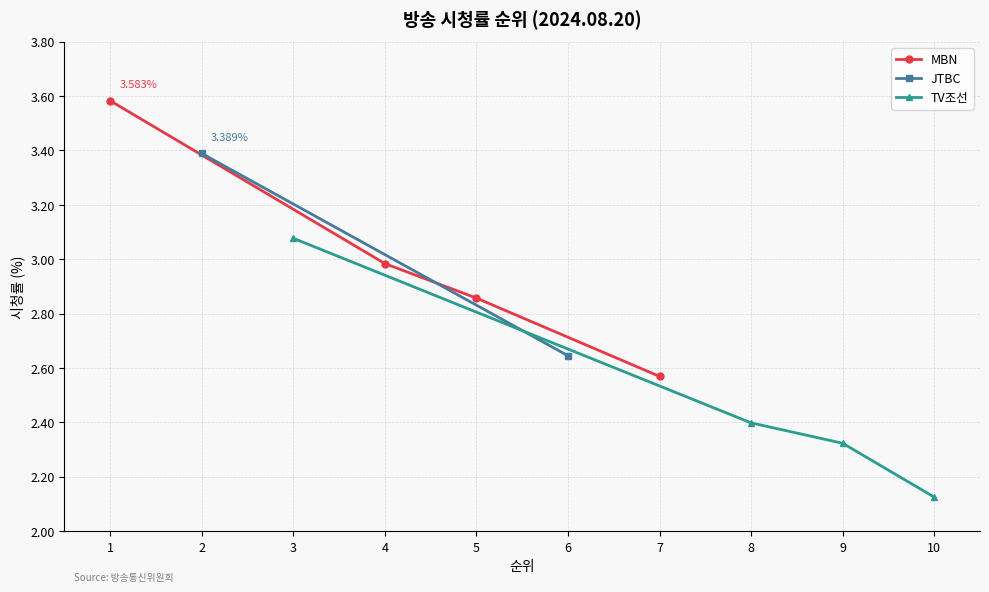

Rank the categories by MBN value from lowest to highest.

7, 5, 4, 1